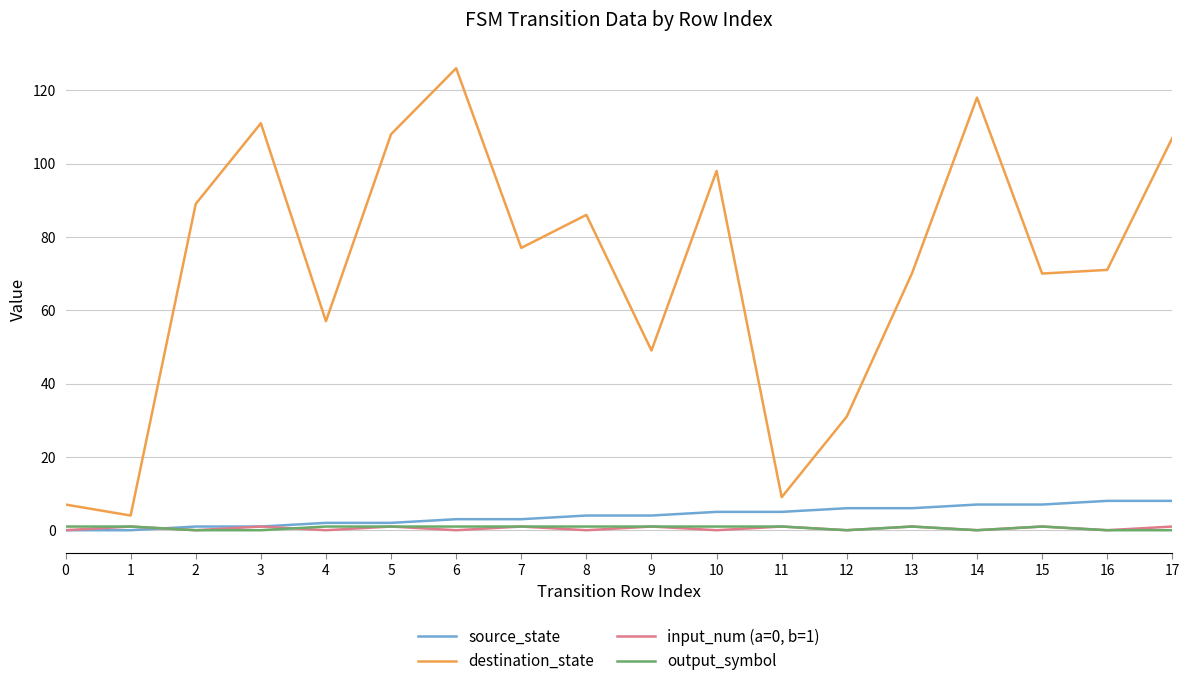

Is this an area chart (filled region under the line)?

No